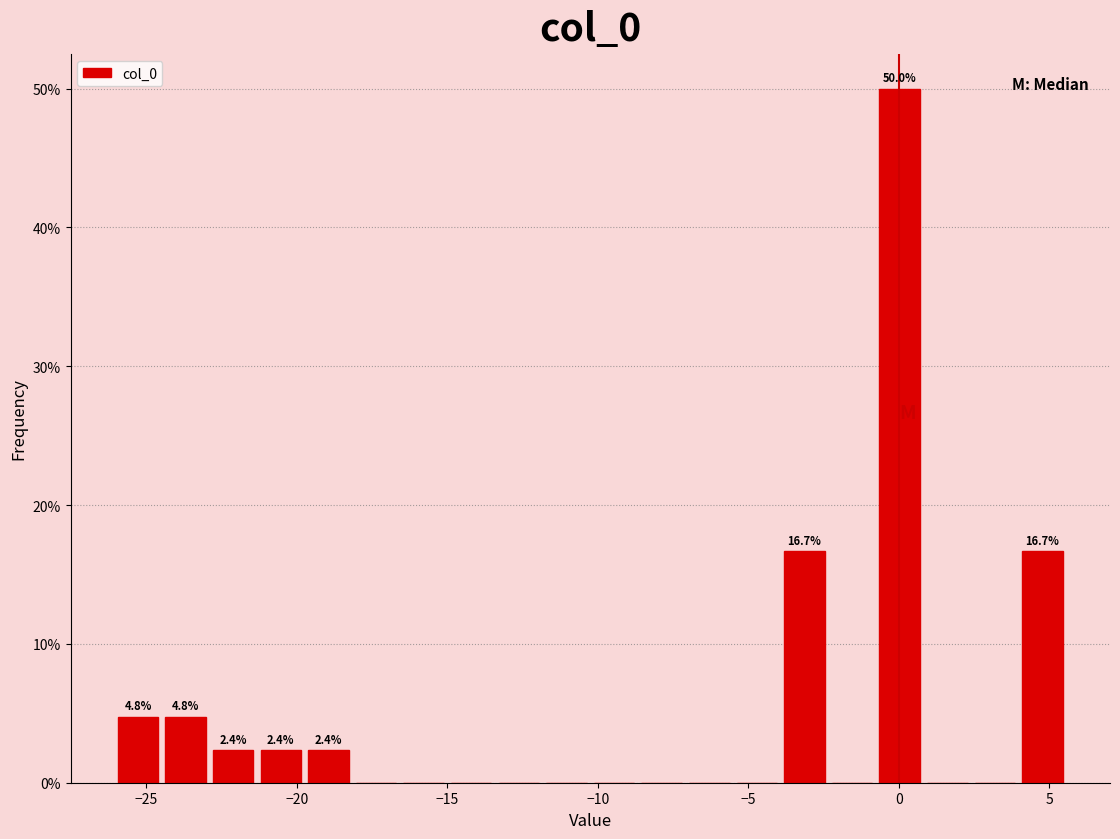

Around what value on the x-axis is the tallest bar? Give the approximate position of its centre, as read against the axis.

0.0